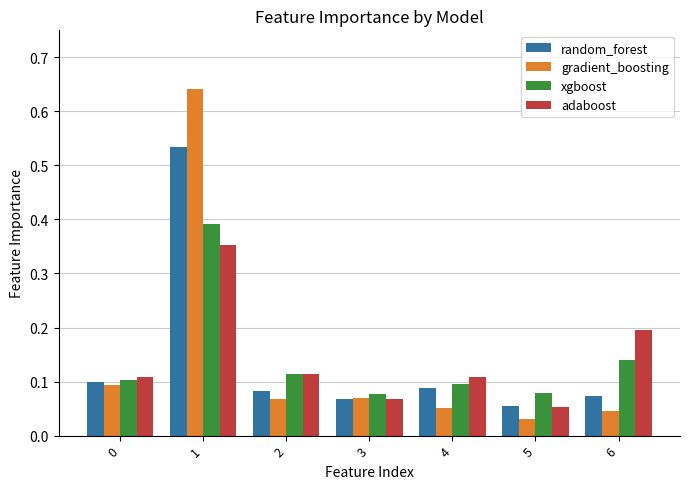

True or false: xgboost has a value of 0.1 at 4.

True